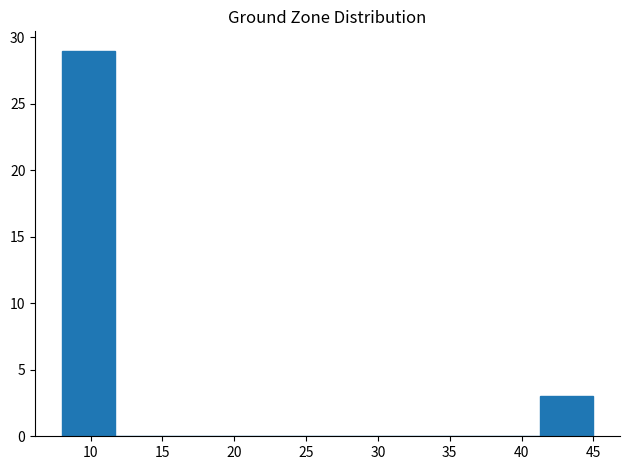

Which range on the x-axis has the tallest bar?

8.0 to 11.7